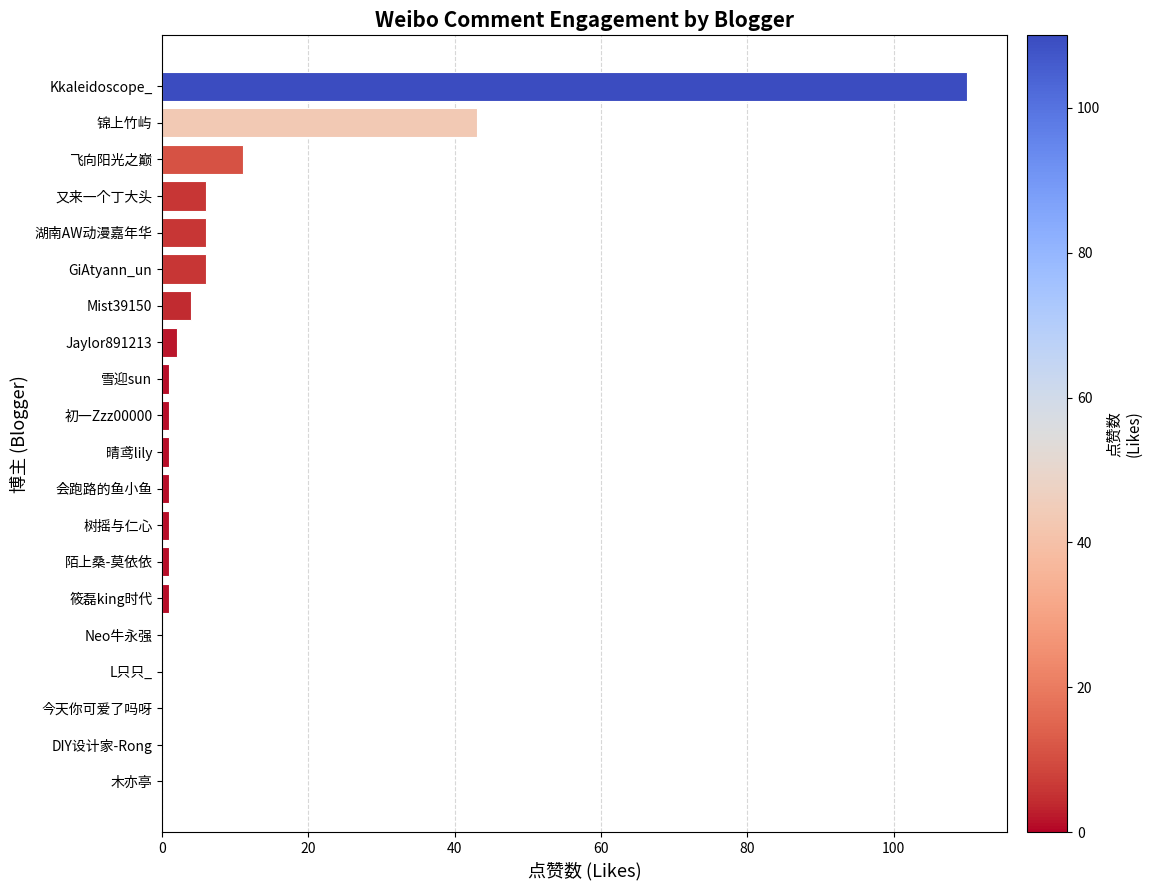

At which label is the value closest to 55?

锦上竹屿